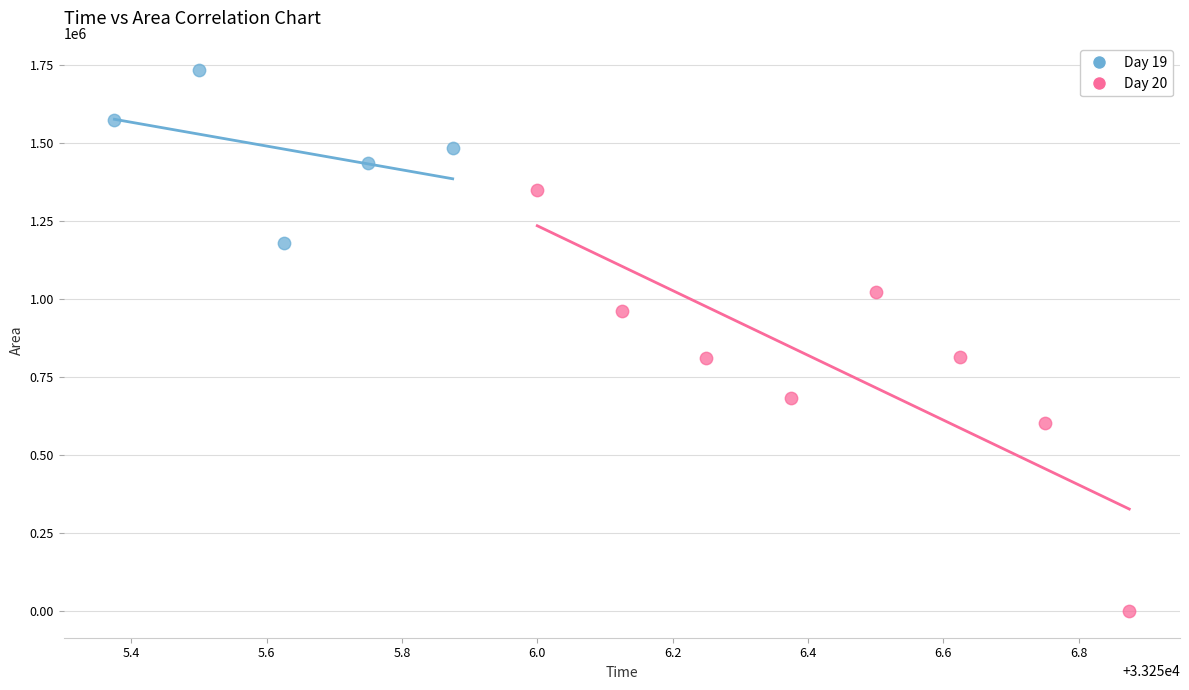

Which series contains the lowest Y value?

Day 20